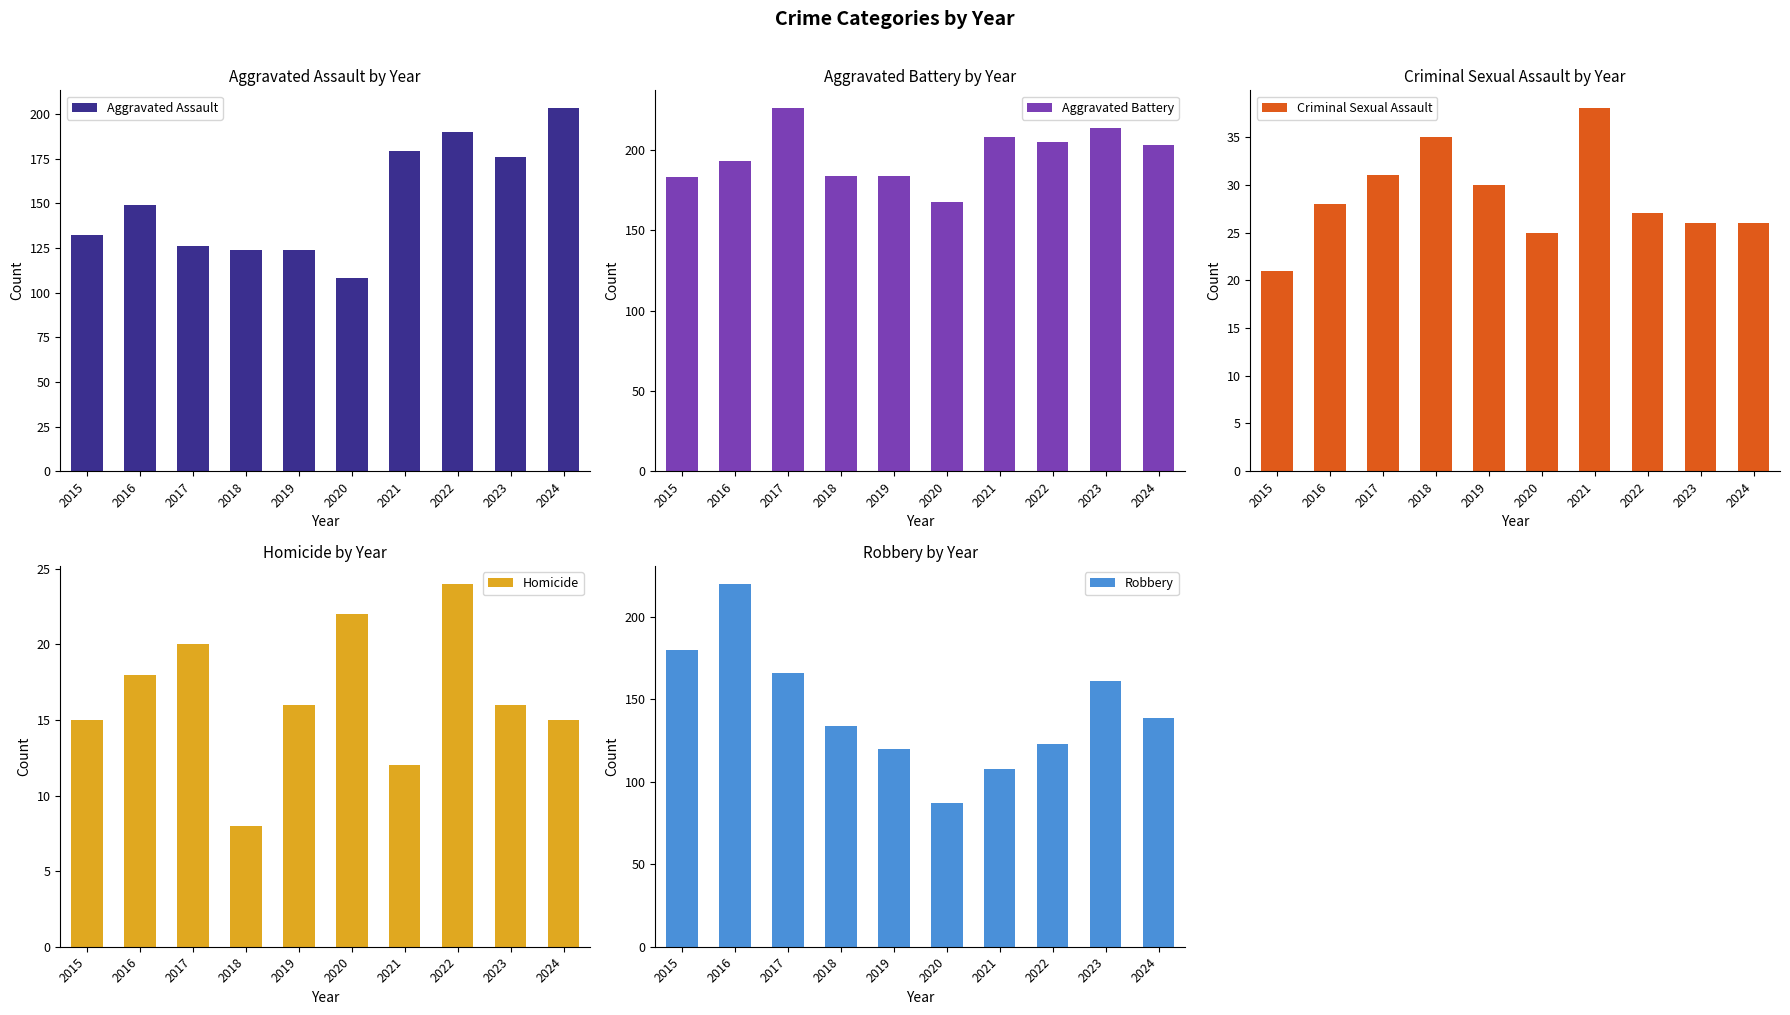

What is the spread (max minus min) of values at 2021?

196